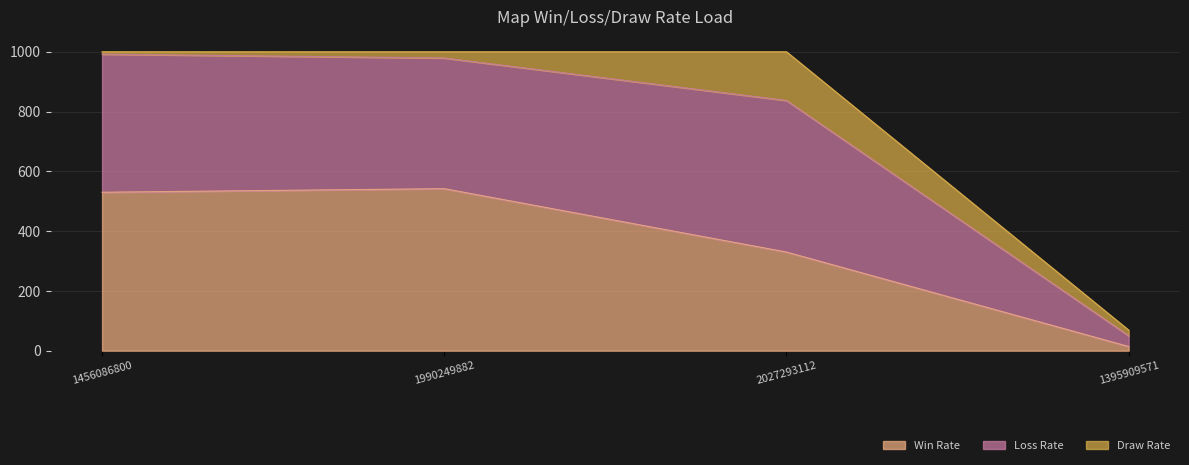

True or false: Win Rate has a value of 552 at 2027293112.

False